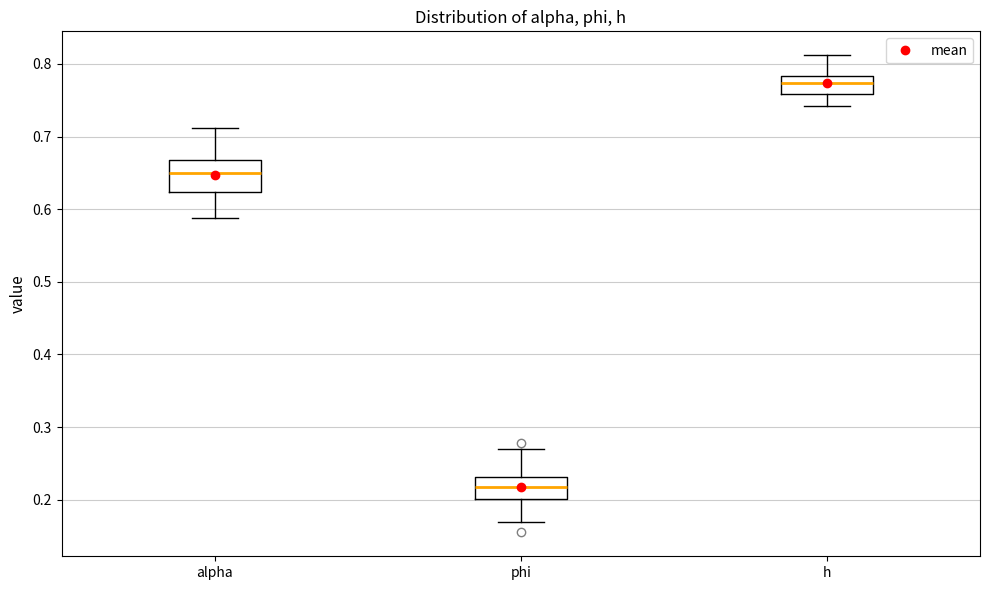

Where does the upper whisker of the box for h end on the y-axis? The values are not printed on the chart, so give them approximately, as read against the axis.

0.81